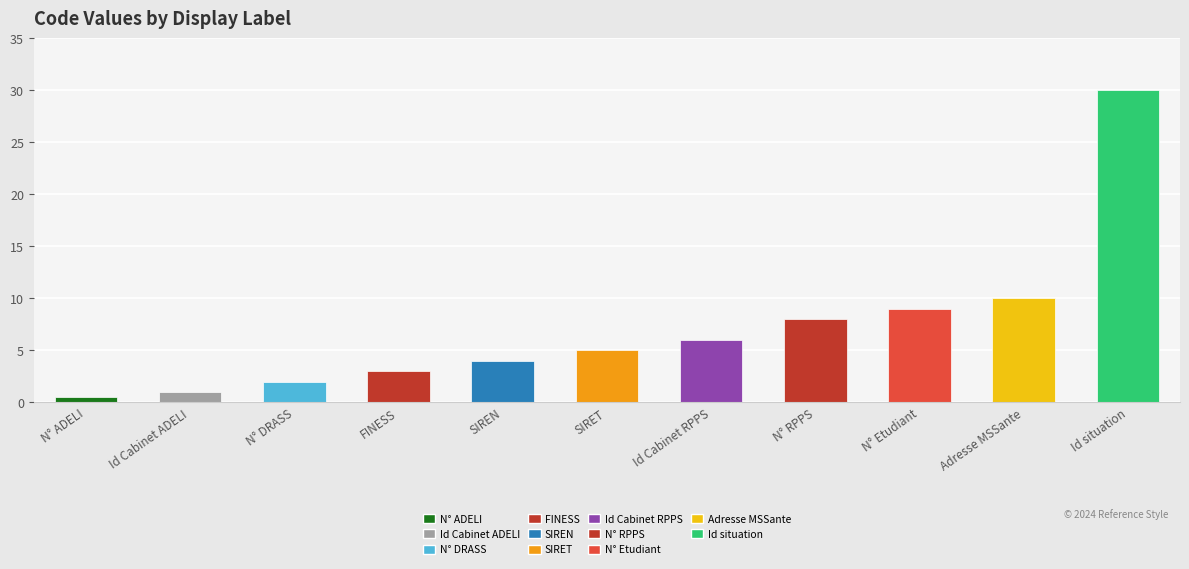

The chart shows a value of 2 at N° DRASS. True or false?

True